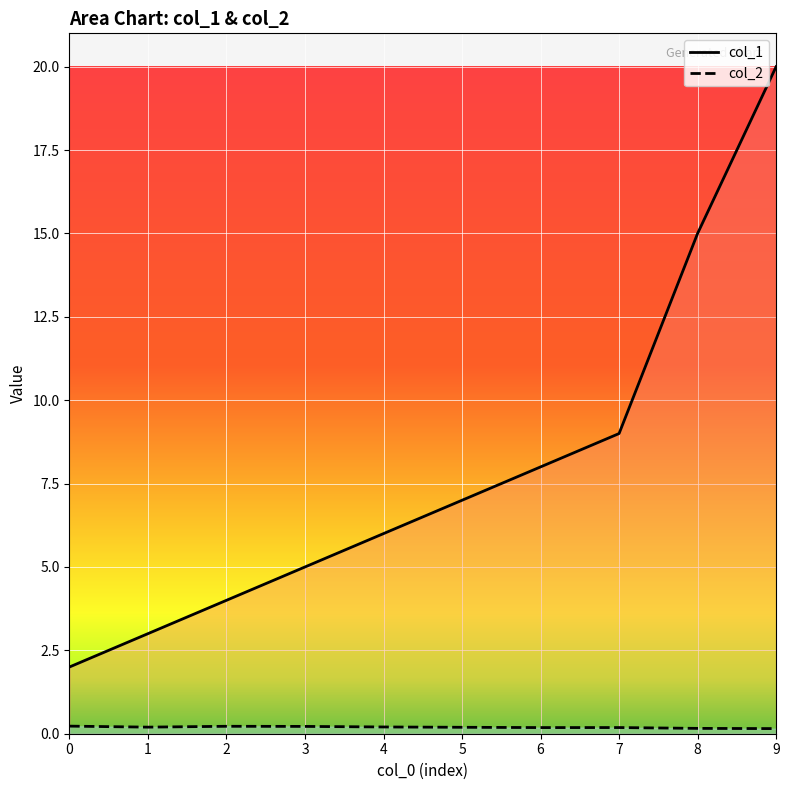

What is the difference between the maximum and minimum values in the col_1 series?

18.0